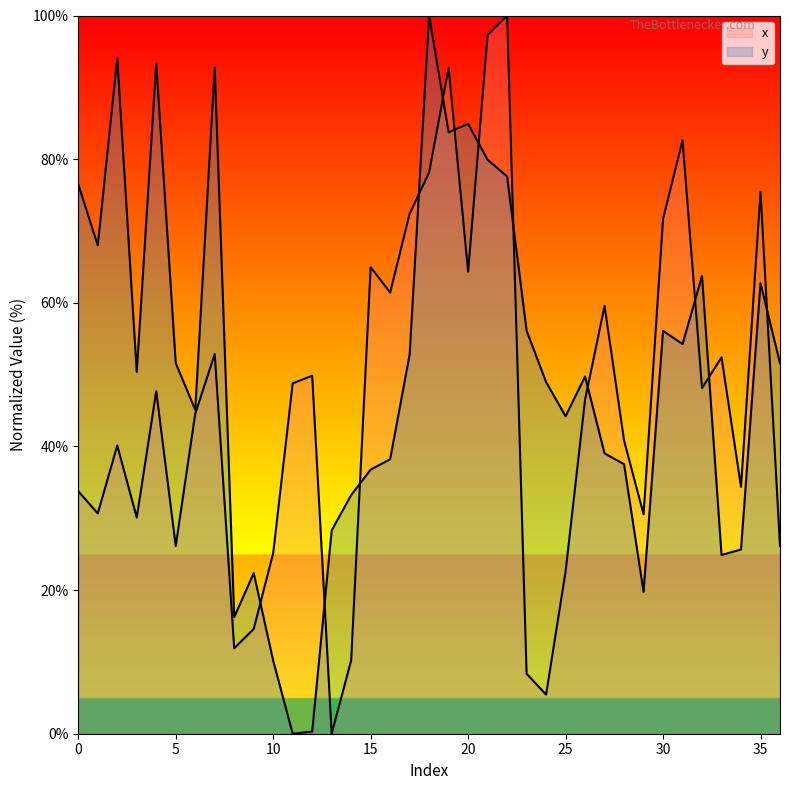

Is the value of y at 23 greater than the value of x at 22?

No